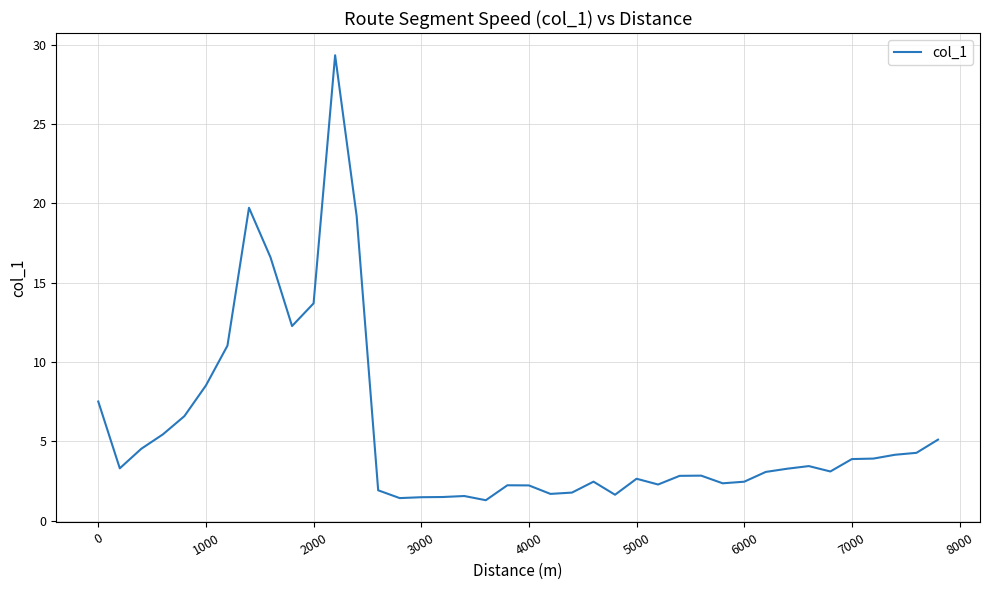

What is the minimum value shown in the chart?

1.3